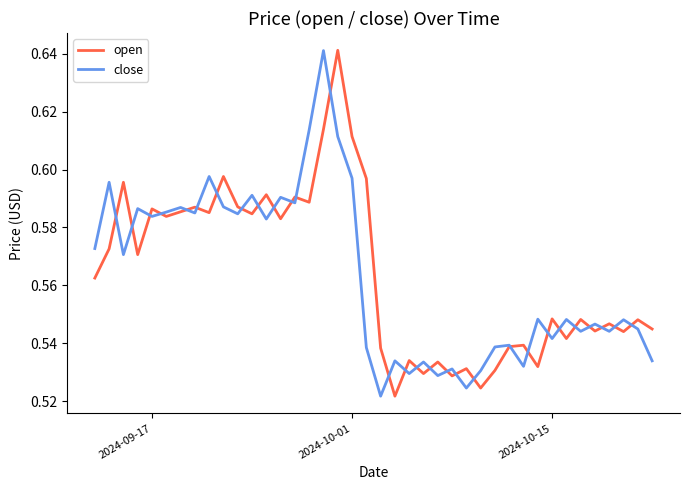

Which series has the widest spread of values?

open